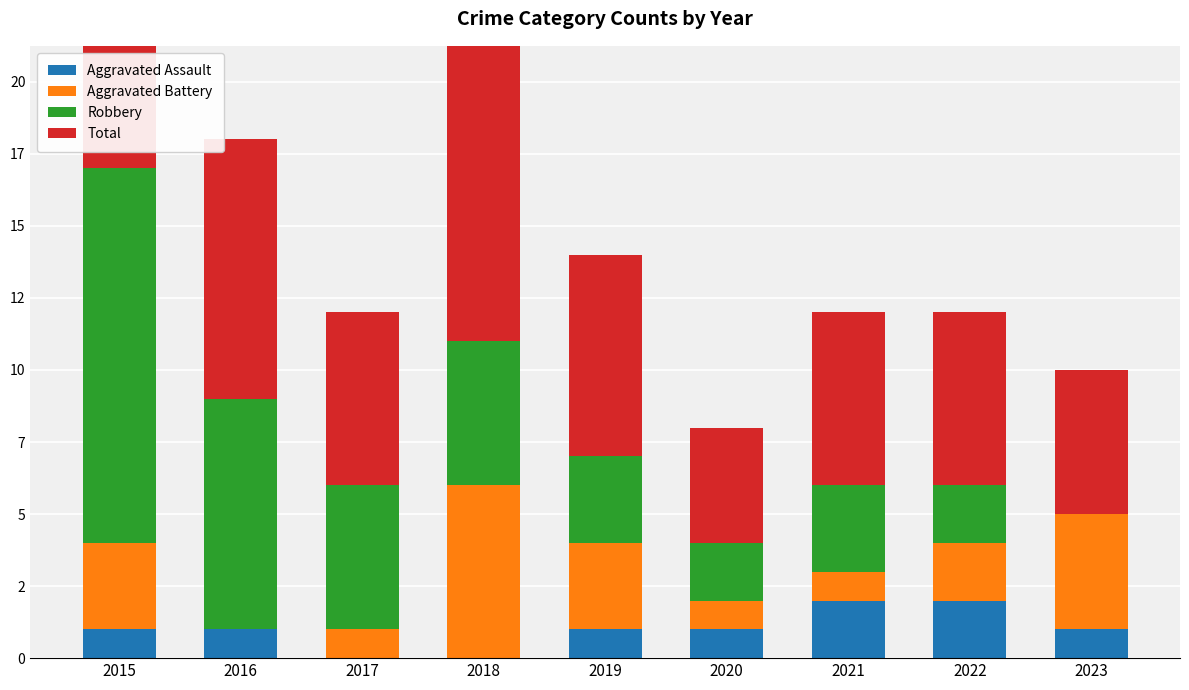

Count the Aggravated Battery values in the range 1 to 3.

6